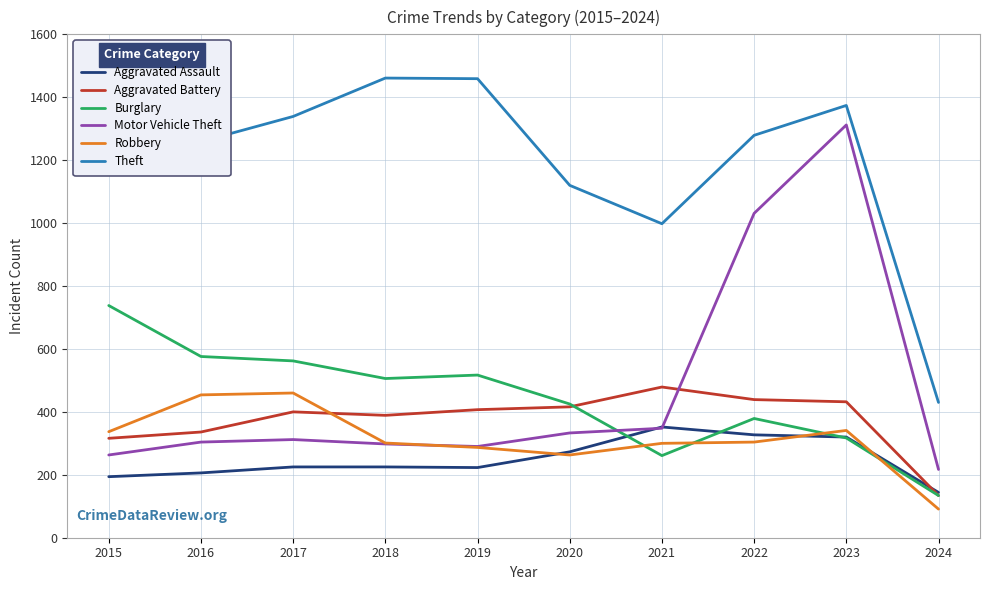

The value of Robbery at 2020 is 263. True or false?

True